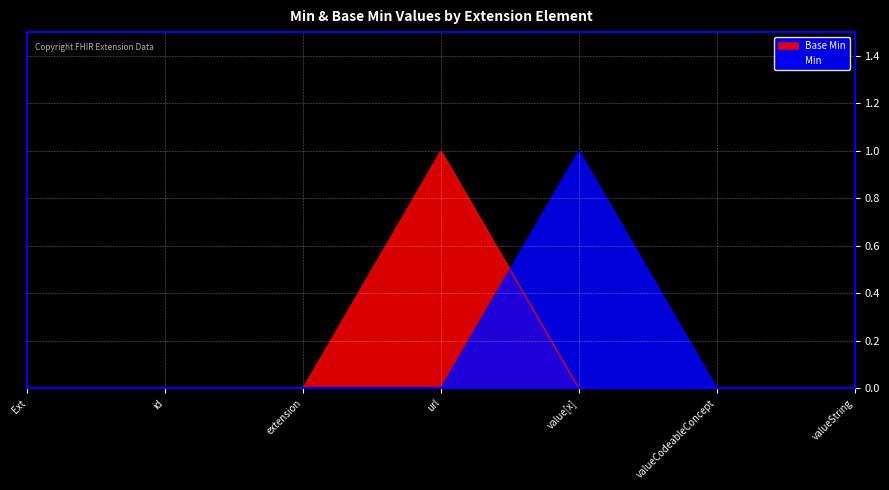

Which series has the widest spread of values?

Base Min